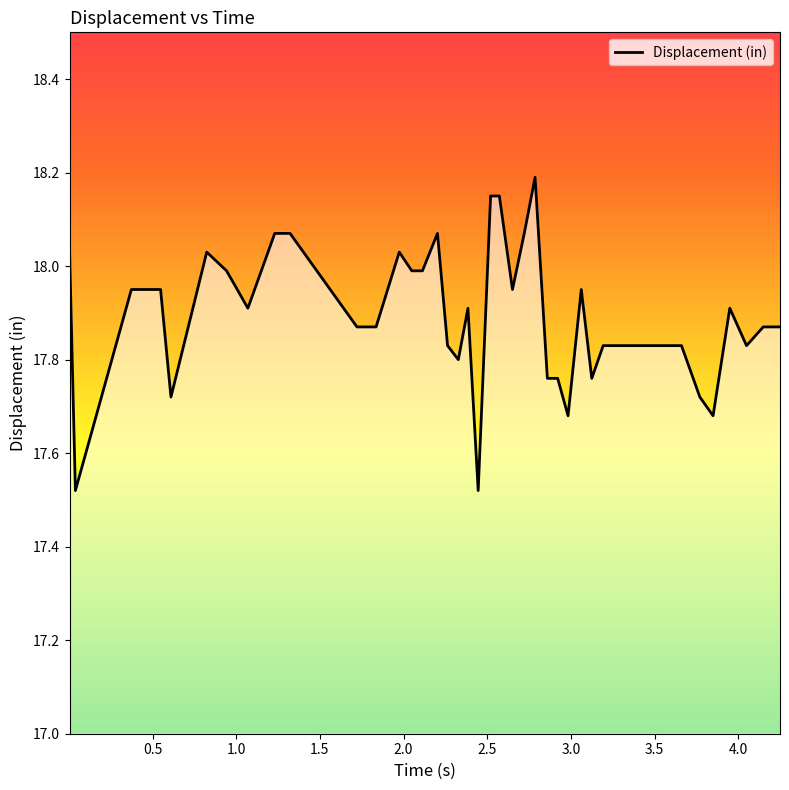

What is the greatest value displayed?

18.2